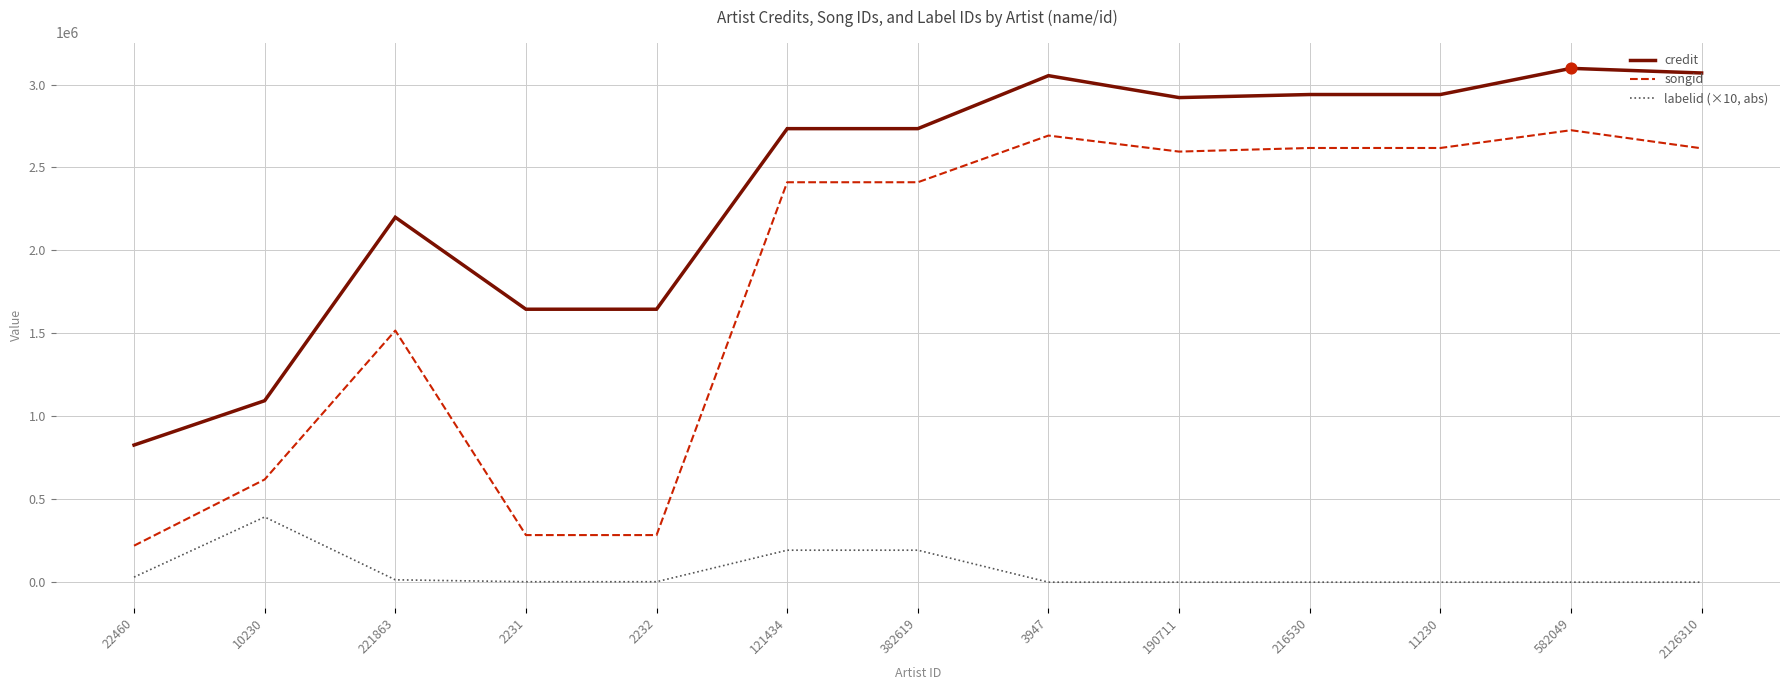

Which series has the largest total across all categories?

credit